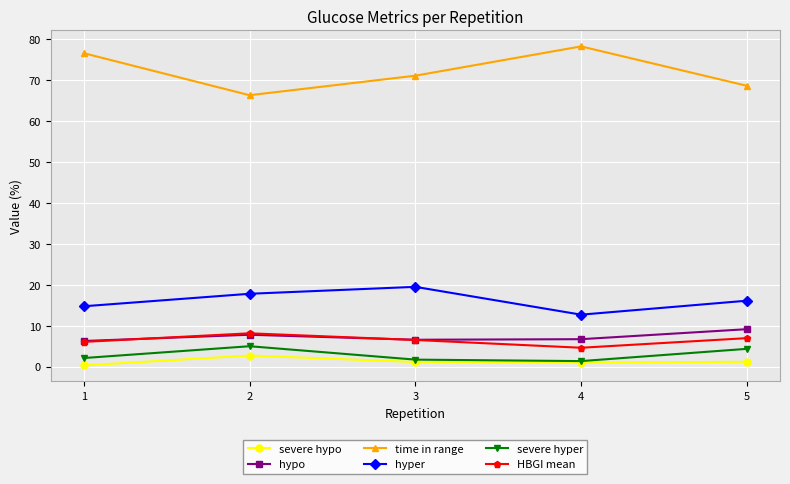

Does the chart display data point markers on the line(s)?

Yes